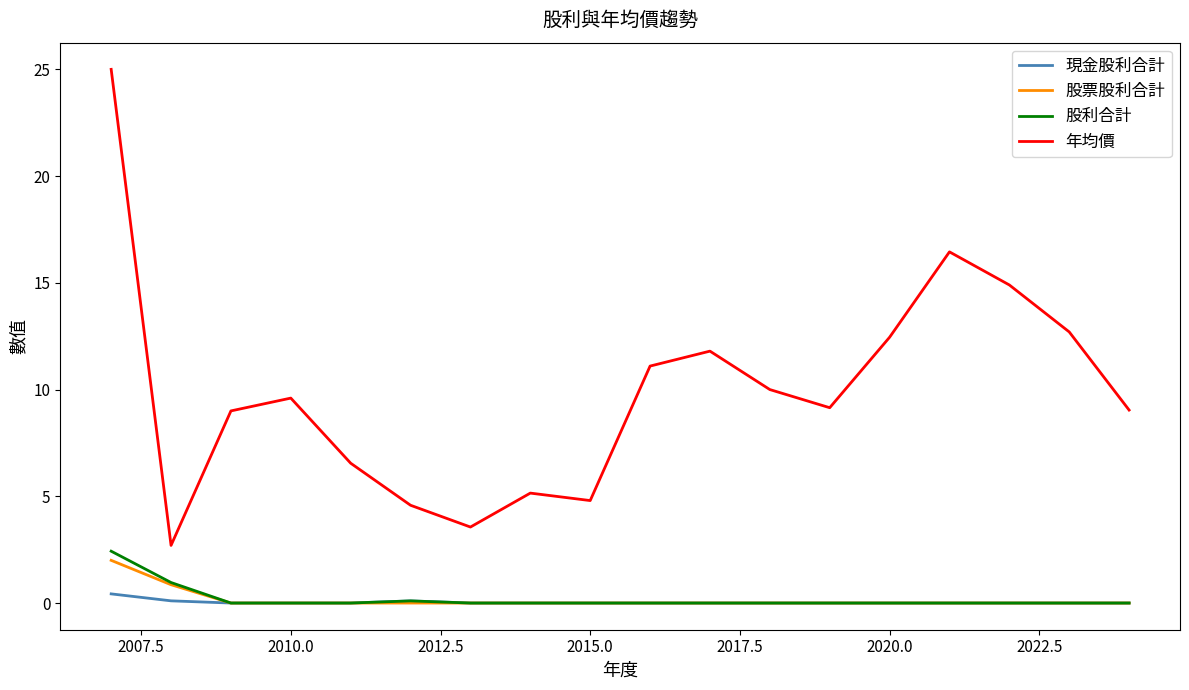

True or false: 股利合計 and 年均價 intersect in this chart.

False